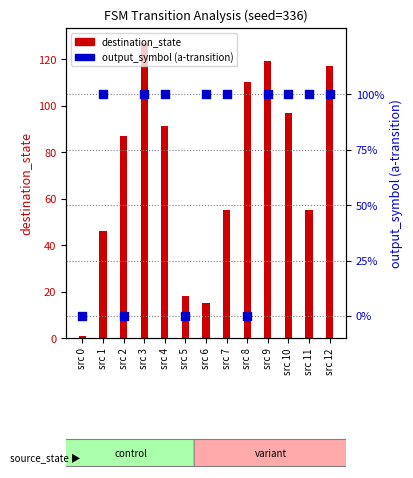

Which series contains the highest Y value?

destination_state